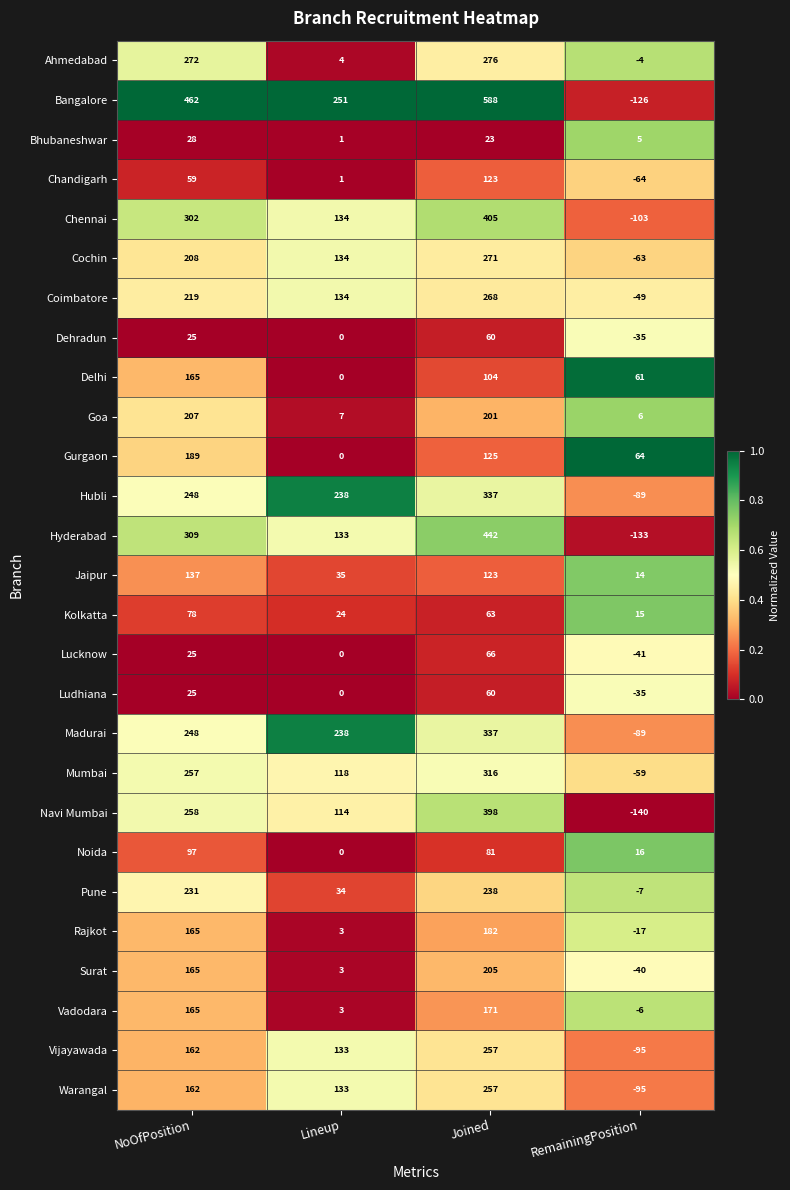

What is the difference between the second highest and minimum values in the Bhubaneshwar series?

22